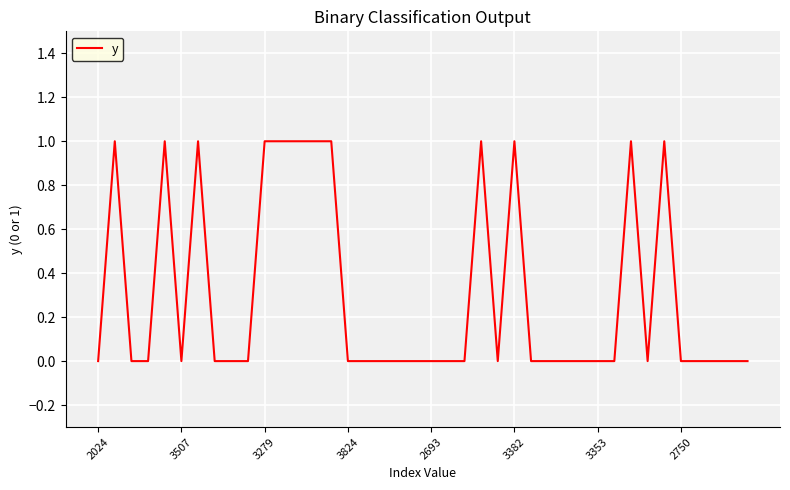

How many values are between 0 and 1?

40